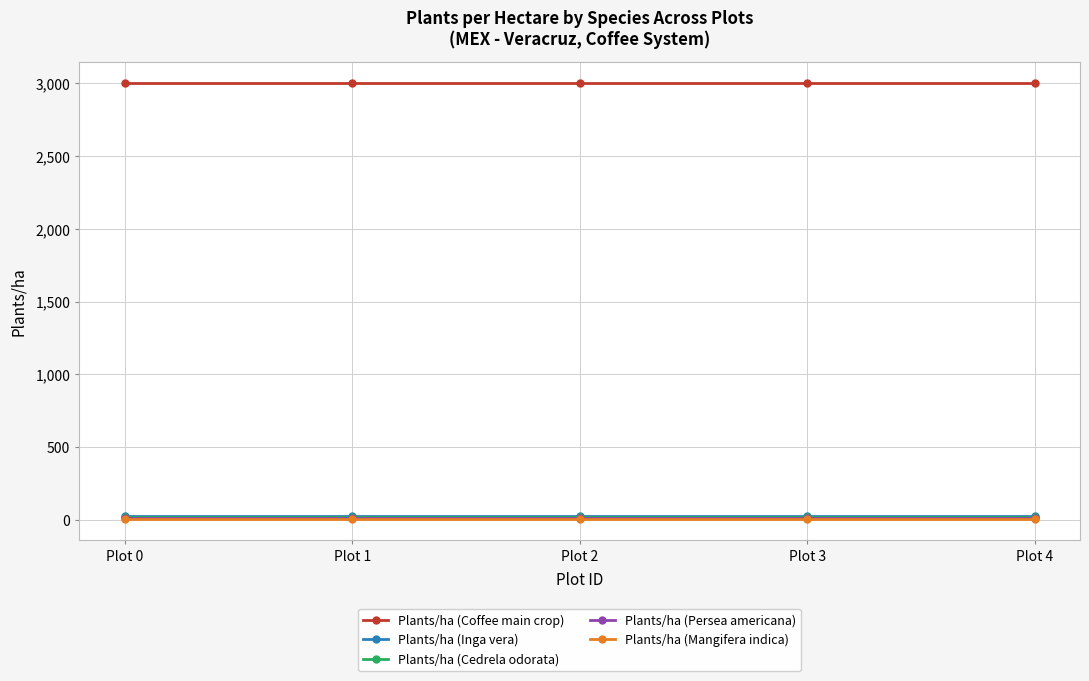

What are all the series names shown in the legend?

Plants/ha (Coffee main crop), Plants/ha (Inga vera), Plants/ha (Cedrela odorata), Plants/ha (Persea americana), Plants/ha (Mangifera indica)